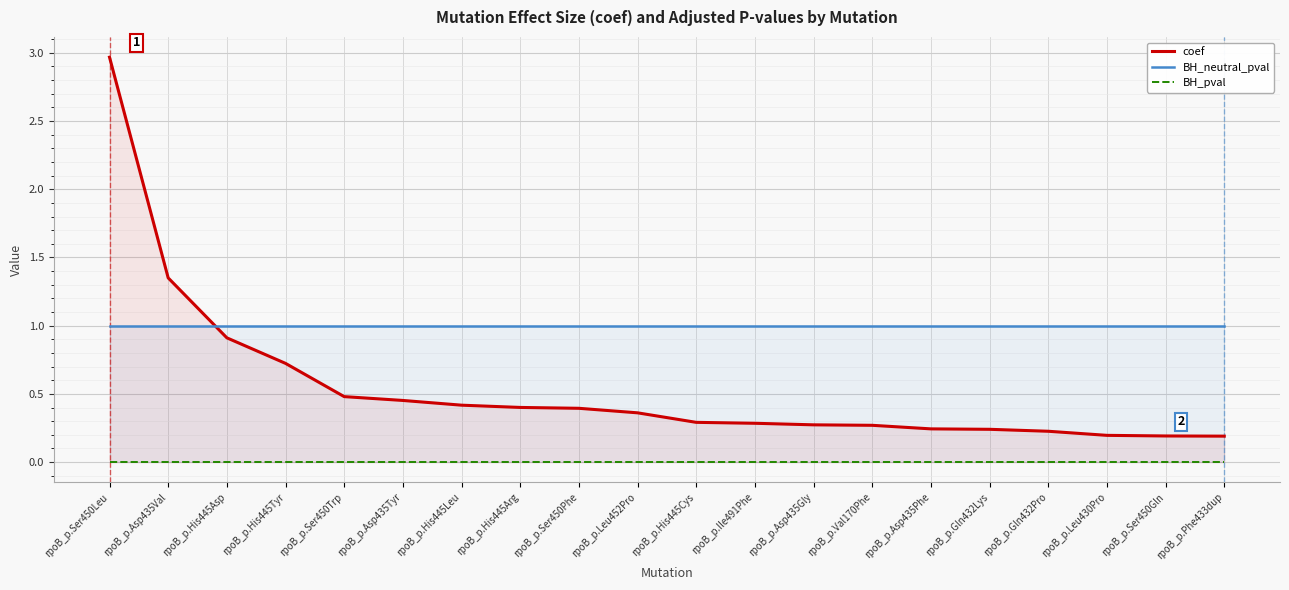

The value of coef at rpoB_p.Asp435Gly is 0.2. True or false?

False